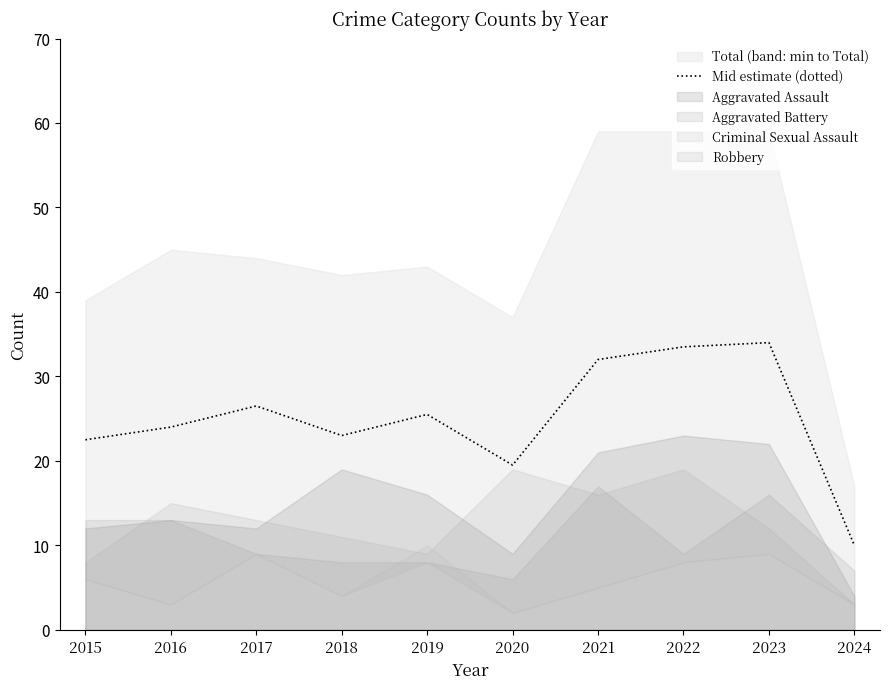

The chart shows a value of 26.5 at 2017. True or false?

True